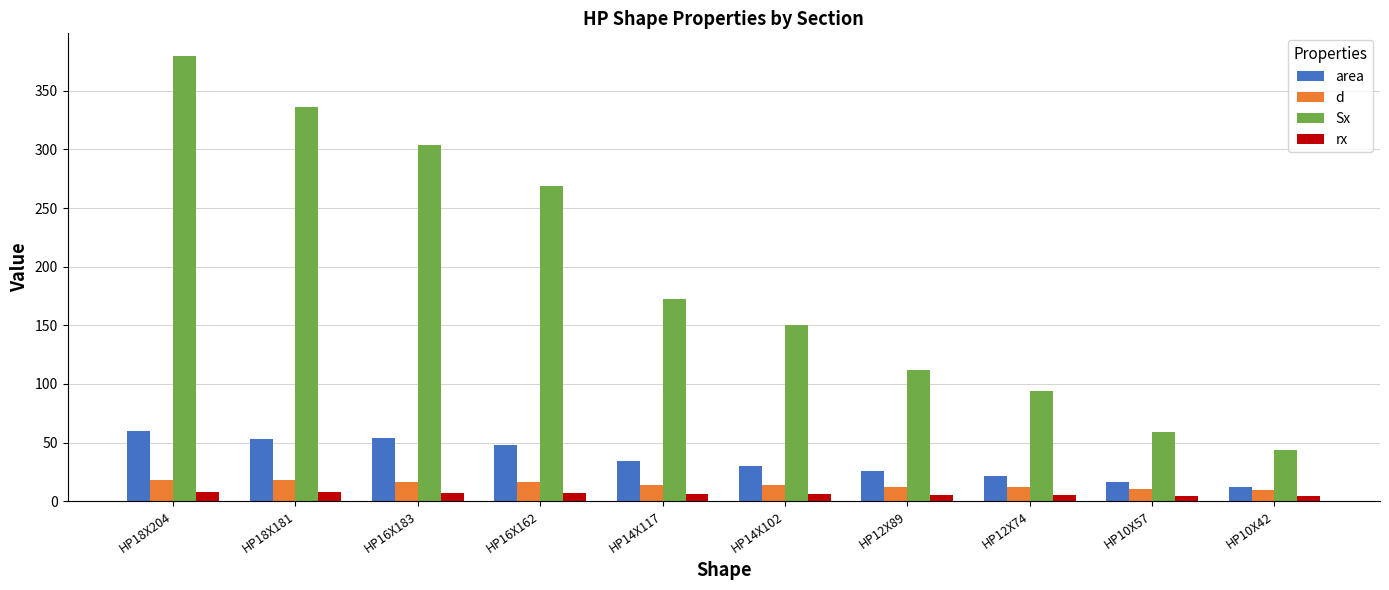

The value of area at HP16X162 is 47.7. True or false?

True